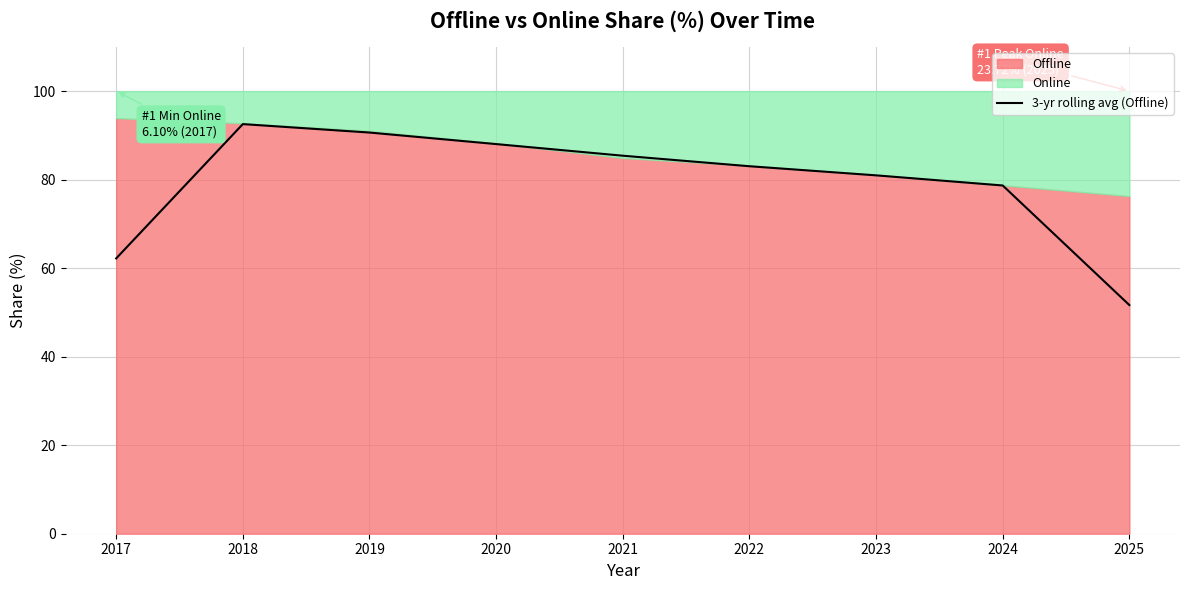

At which label is 3-yr rolling avg (Offline) closest to 72?

2024